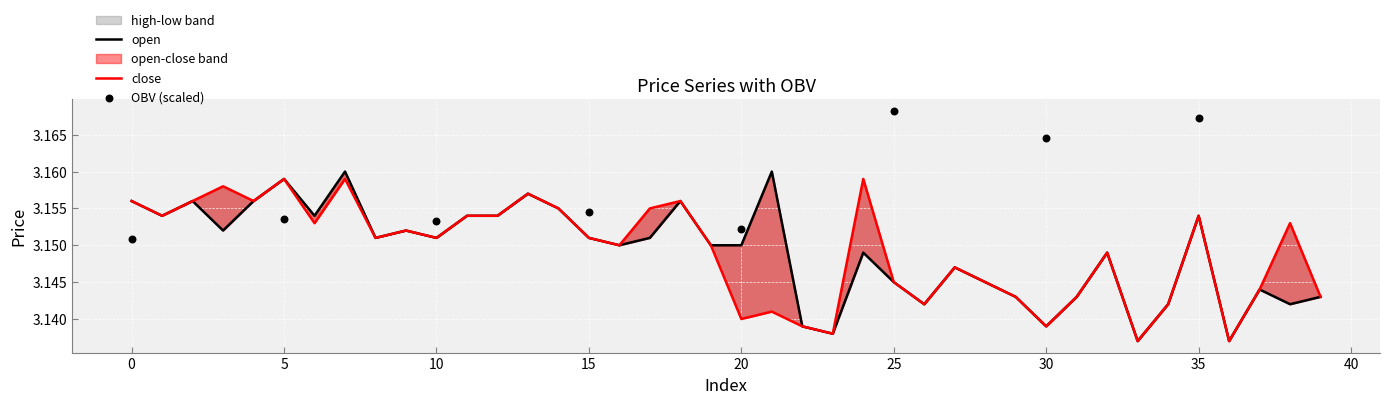

Which series has the largest Y range (max minus min)?

open